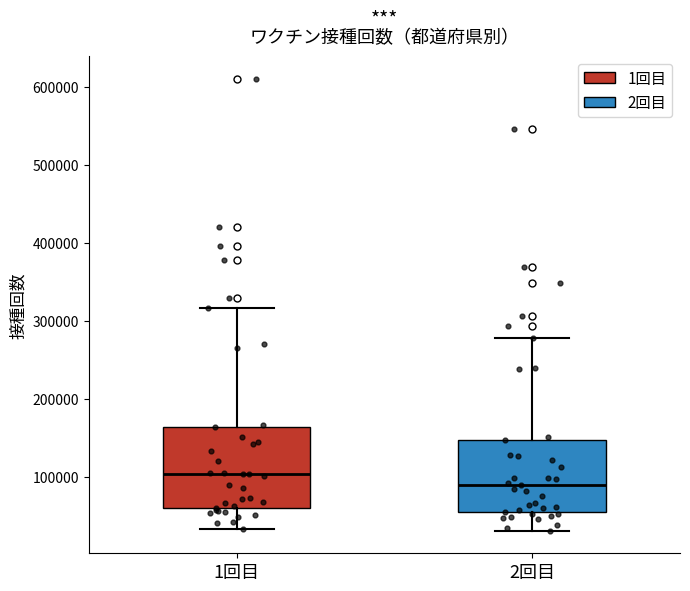

Comparing the boxes themselves (not the whiskers), which one is the tallest?

1回目